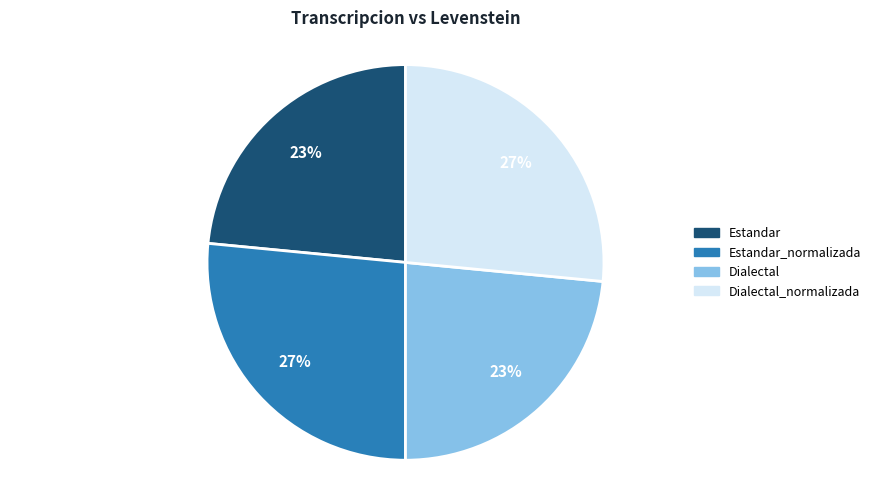

To the nearest percent, what is the average slice percentage?

25%